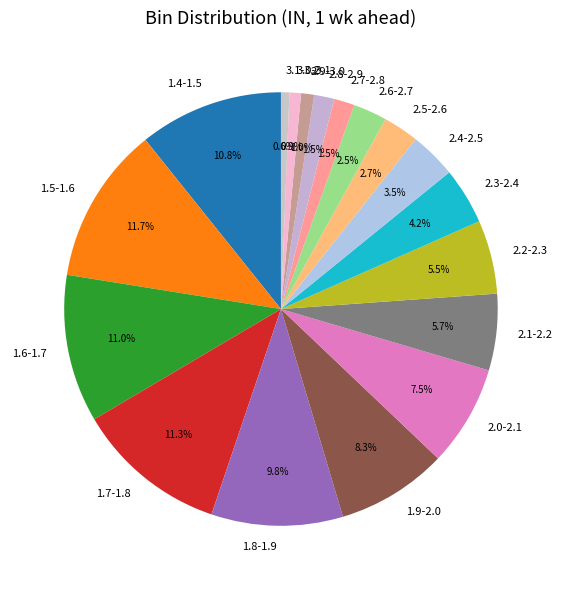

Which has a higher value, 2.2-2.3 or 1.4-1.5?

1.4-1.5